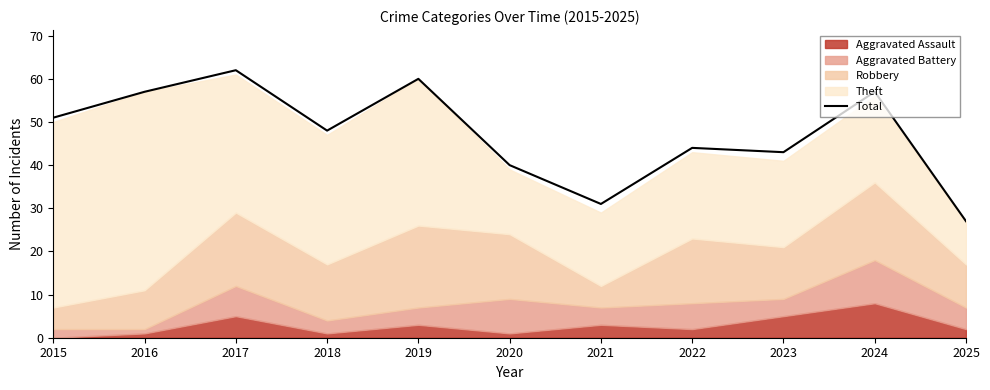

True or false: the data shows 31 at 2021.

True